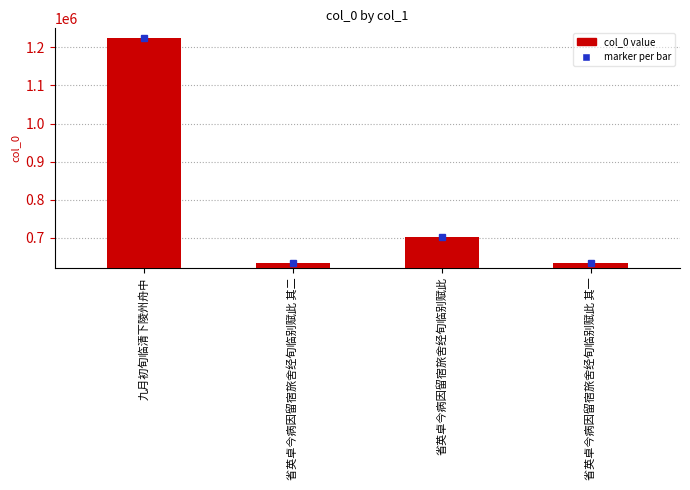

Read the value at 省英卓今病因留宿旅舍经旬临别赋此, to the nearest 50.

703450